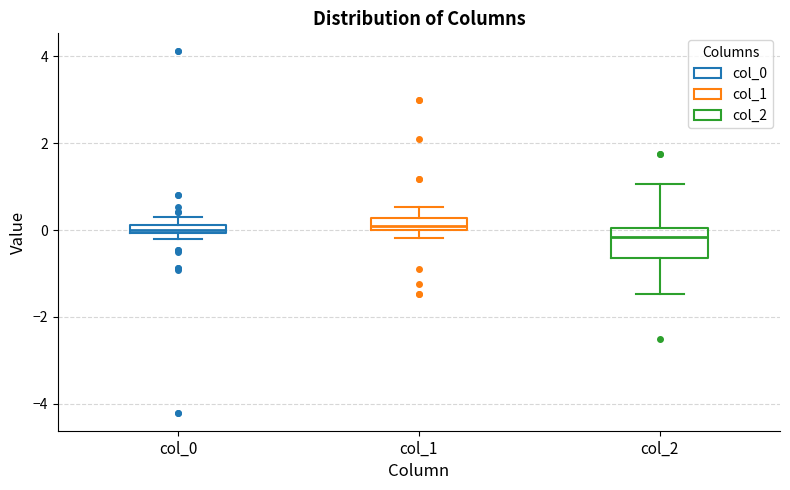

Where does the lower whisker of the box for col_2 end on the y-axis? The values are not printed on the chart, so give them approximately, as read against the axis.

-1.4